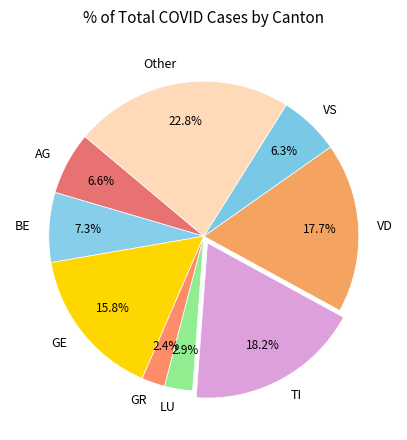

What is the ratio of the value at TI to the value at BE?

2.5